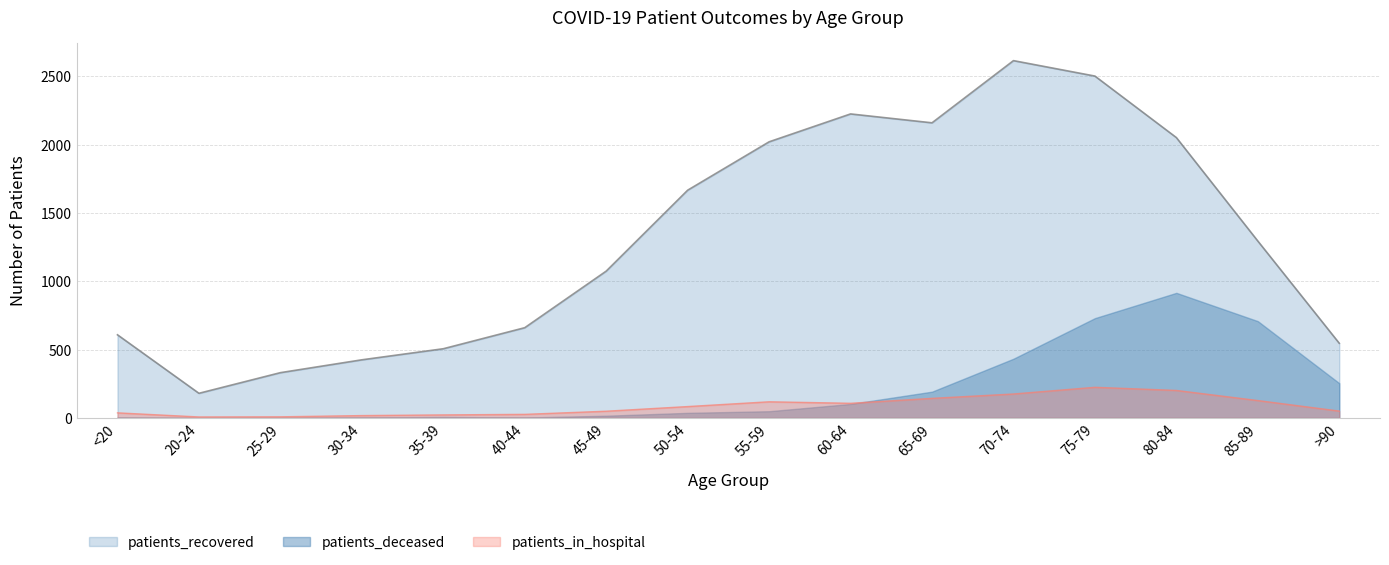

What is the label of the 3rd point from the right?

80-84